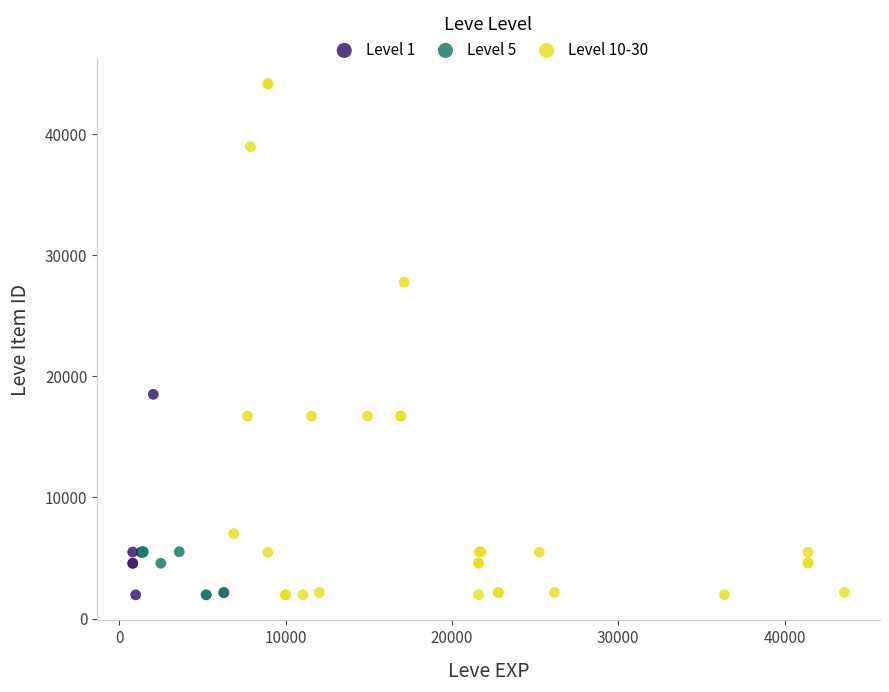

Which series has the largest Y range (max minus min)?

Level 10-30